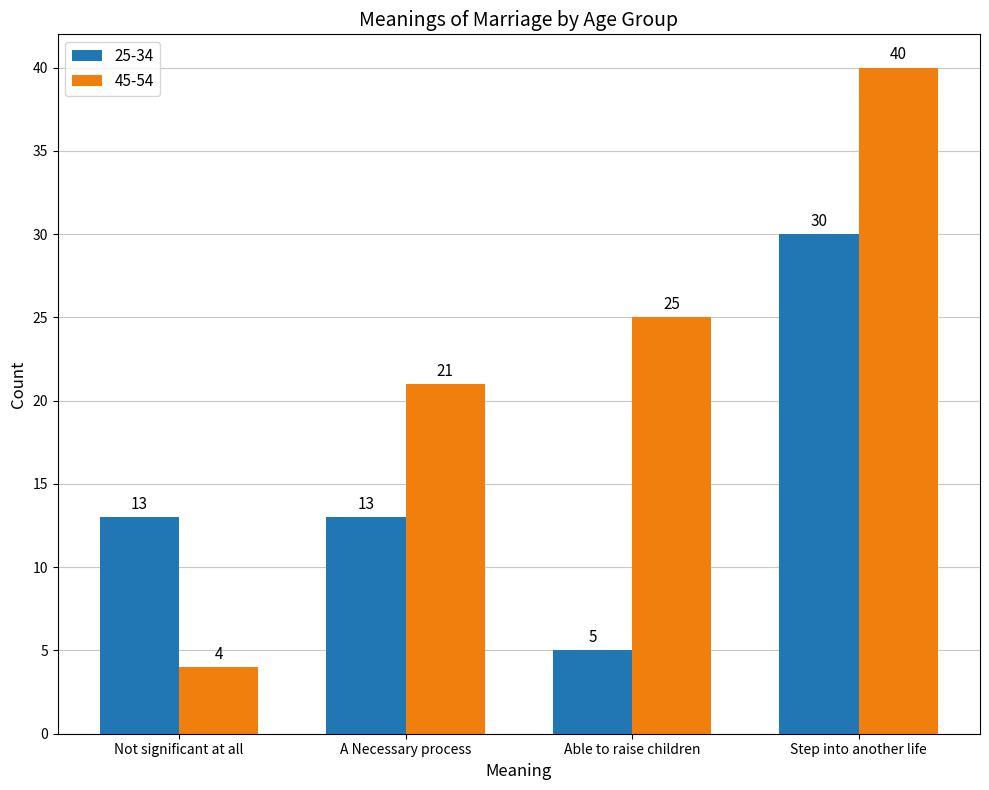

How many groups of bars are there?

4